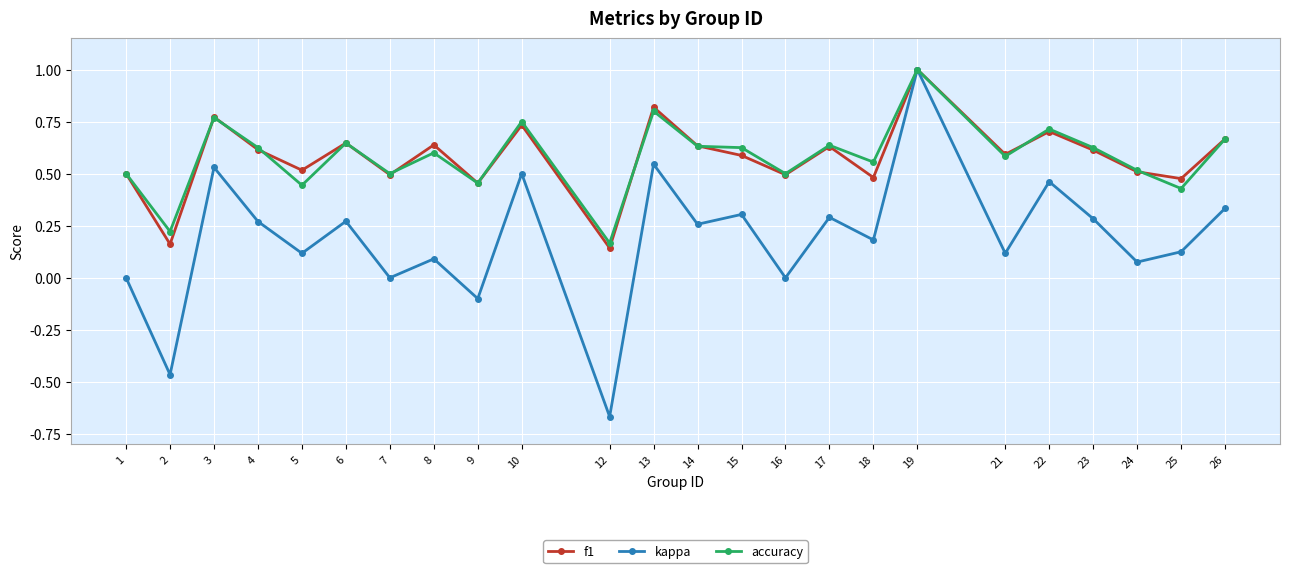

How many accuracy values are between 0 and 1?

24